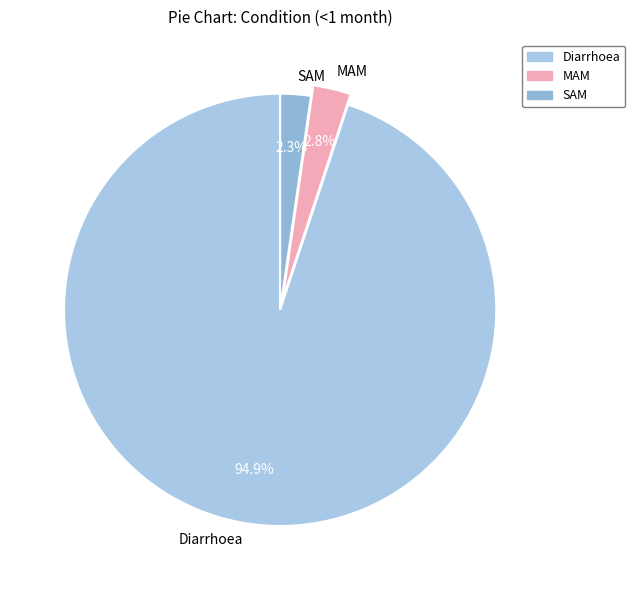

What is the smallest slice in the pie chart?

SAM